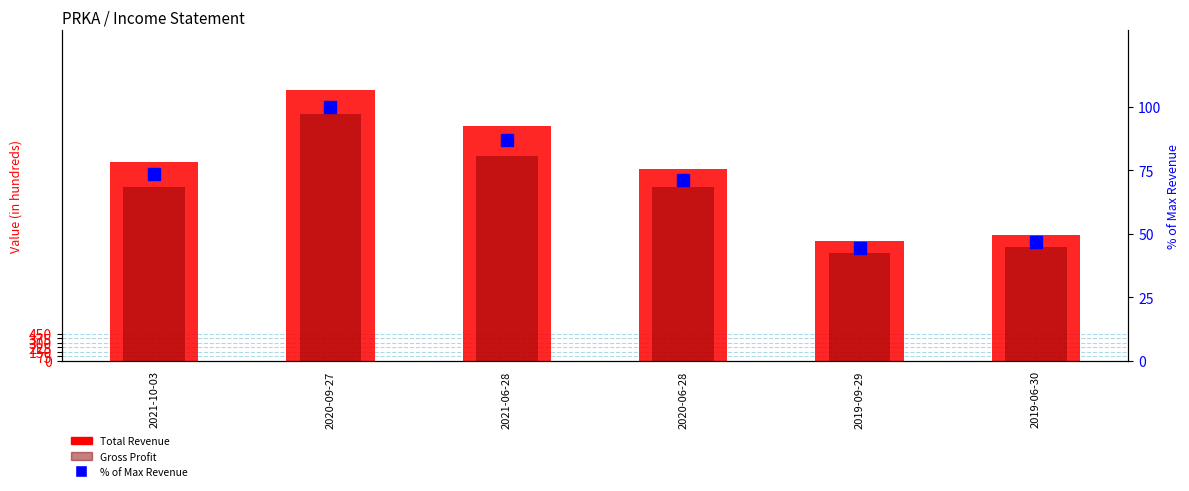

What is the average value of the Total Revenue series?

3166.7